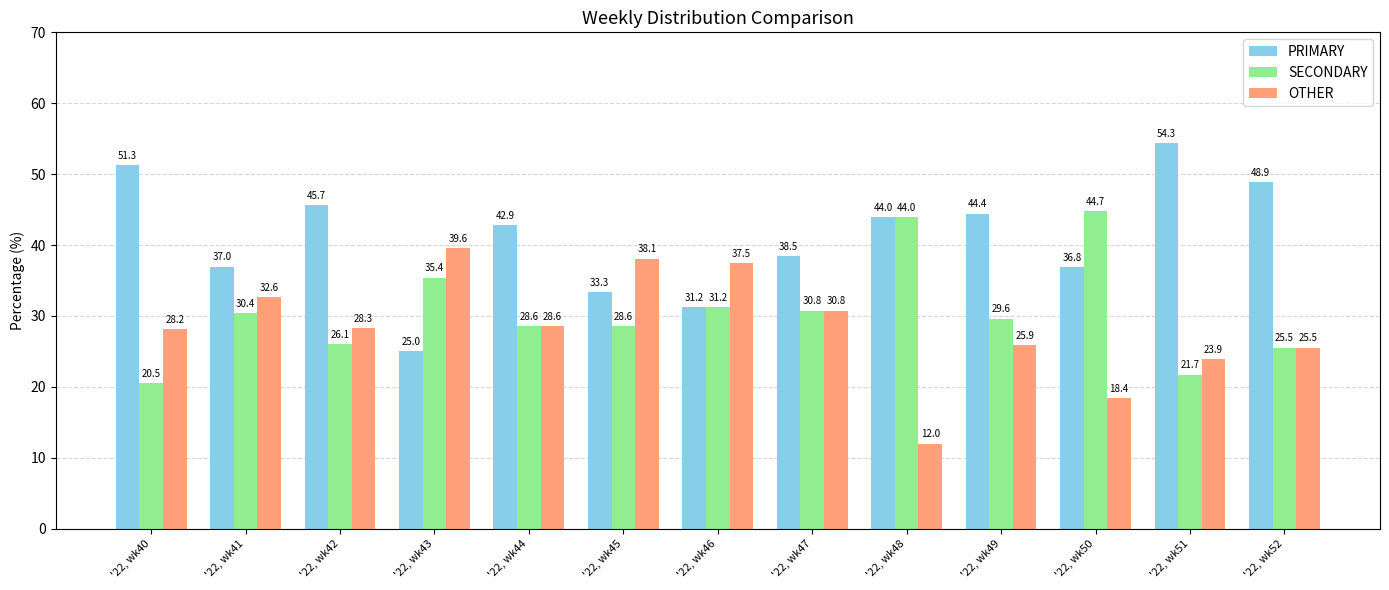

Which series has the largest total across all categories?

PRIMARY